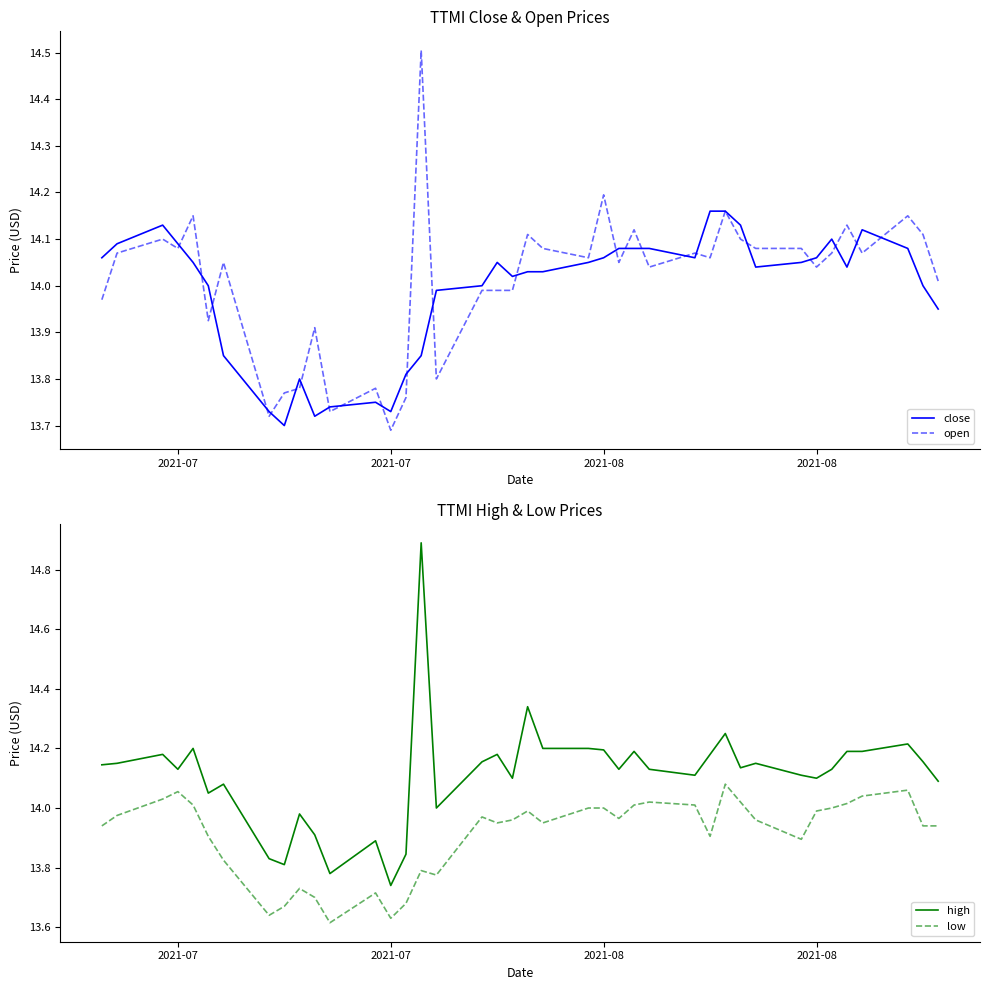

Is it true that open equals 6.3 at 24?

False